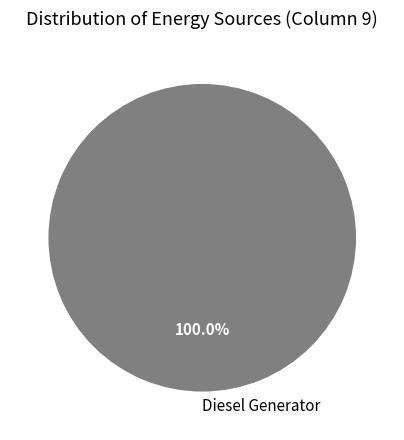

Rank the categories by value from lowest to highest.

Diesel Generator